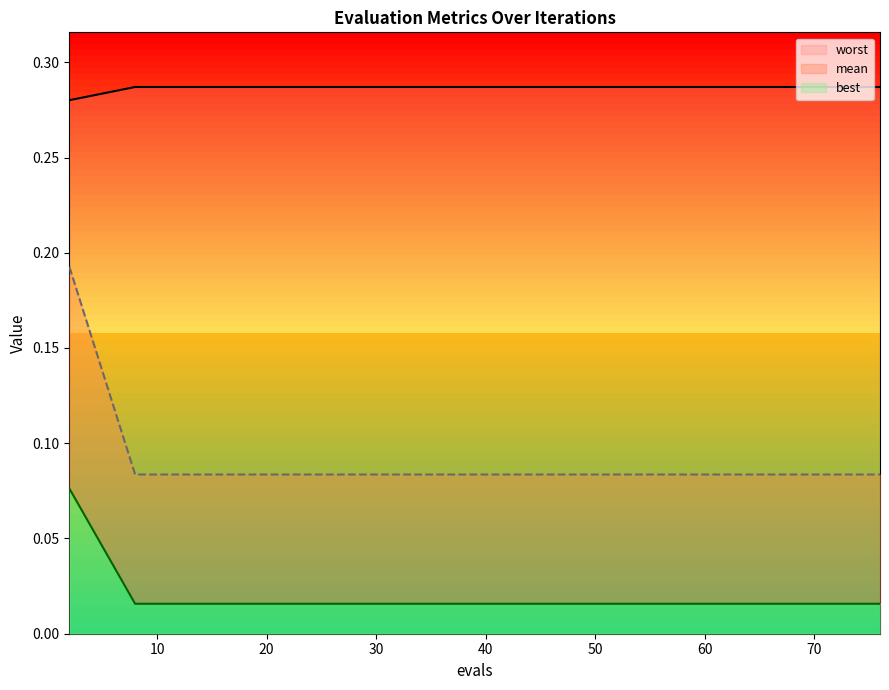

What is the minimum value for mean?

0.1